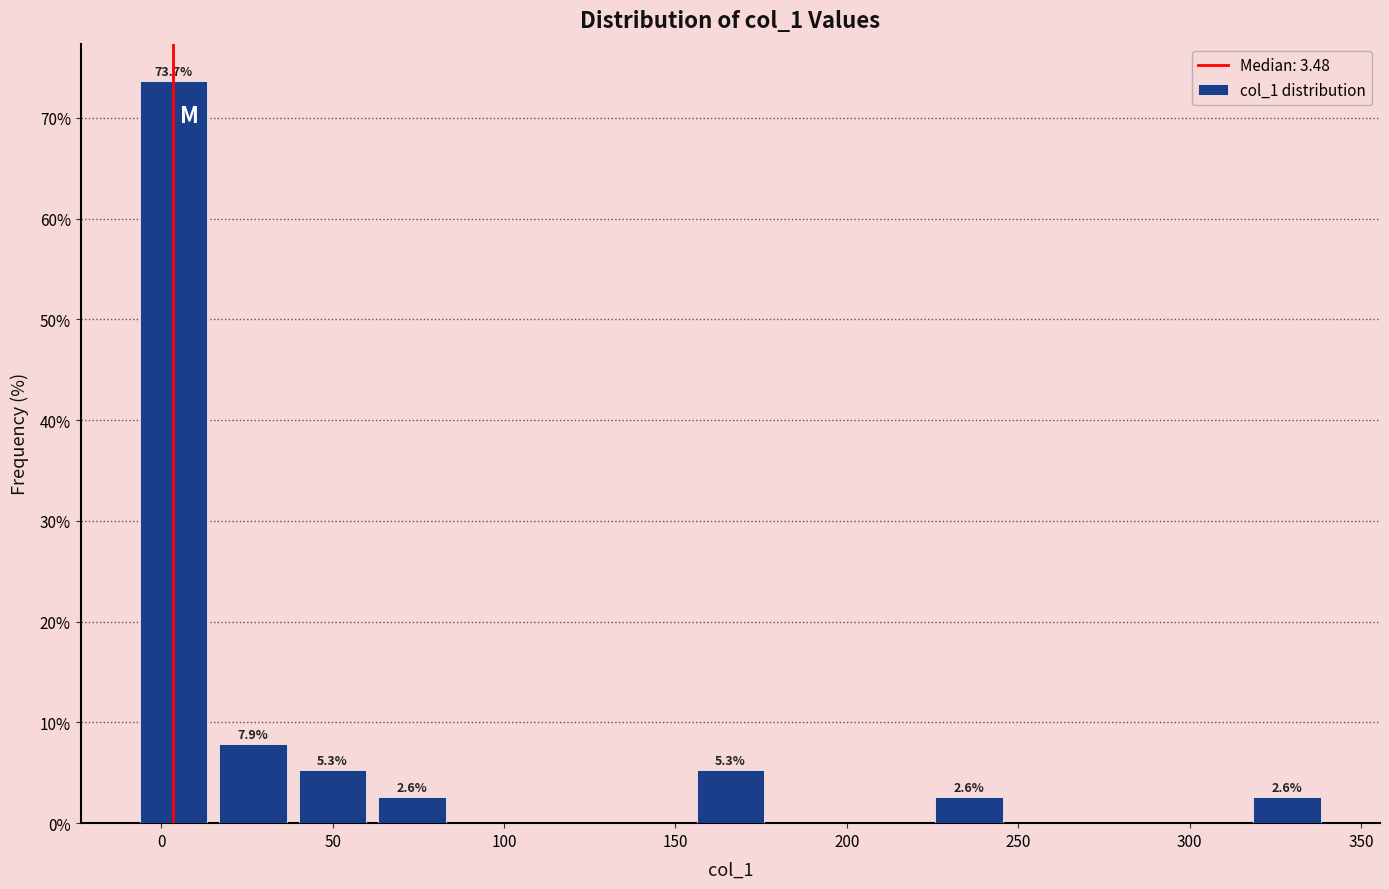

Which range on the x-axis has the tallest bar?

-10 to 15